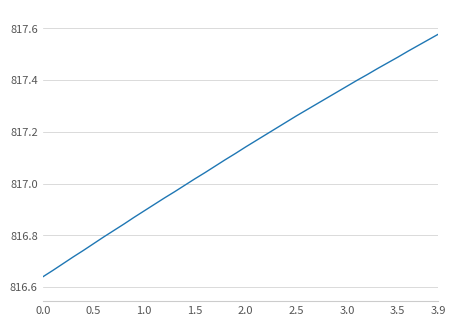

What is the difference between the maximum and minimum values?

0.9